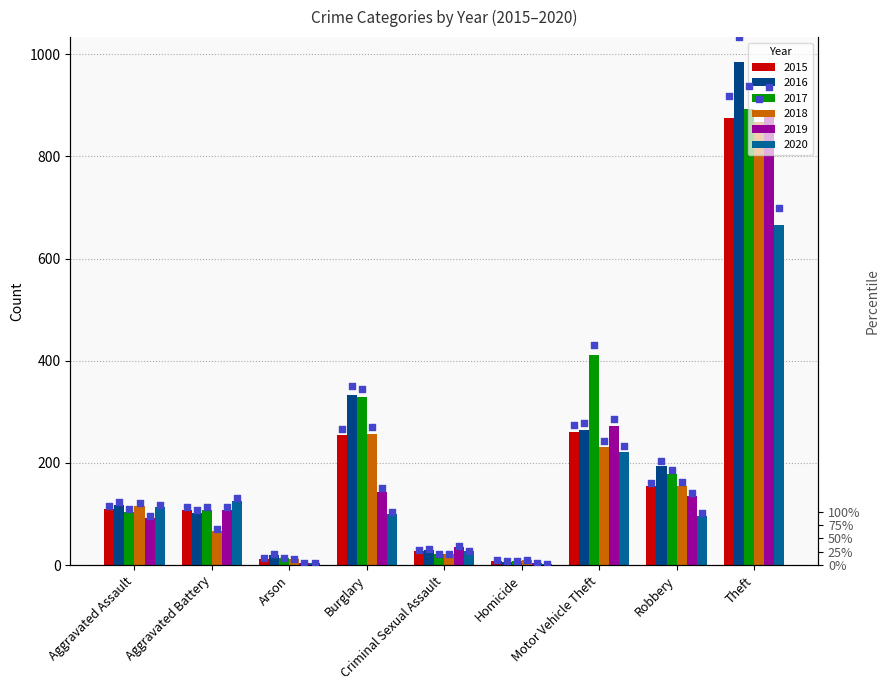

What are all the series names shown in the legend?

2015, 2016, 2017, 2018, 2019, 2020